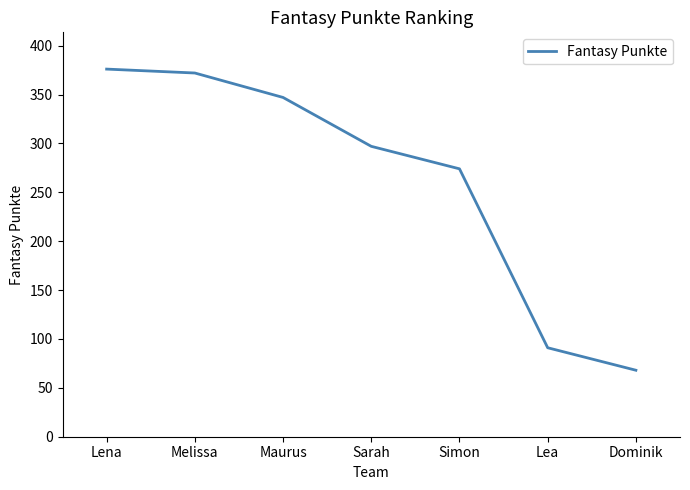

What is the approximate value at Melissa, to the nearest 10?

370